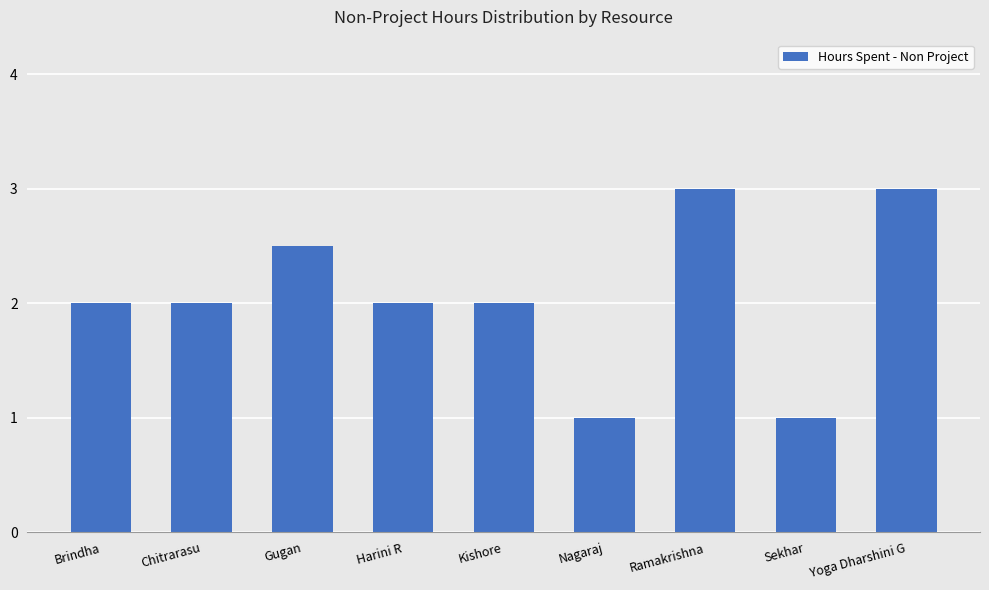

Read the value at Brindha.

2.0